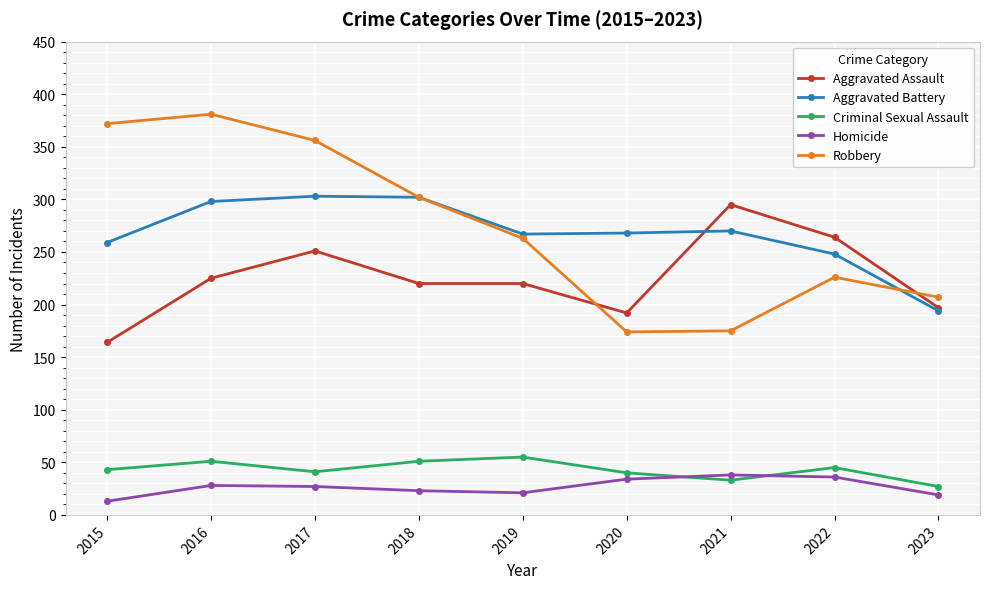

At how many categories does at least one series exceed 138?

9